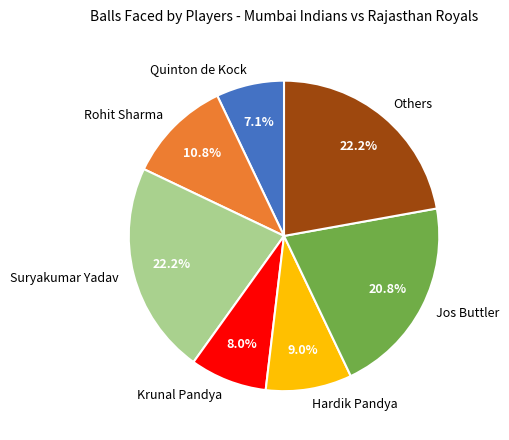

Which category has the smallest portion of the pie?

Quinton de Kock